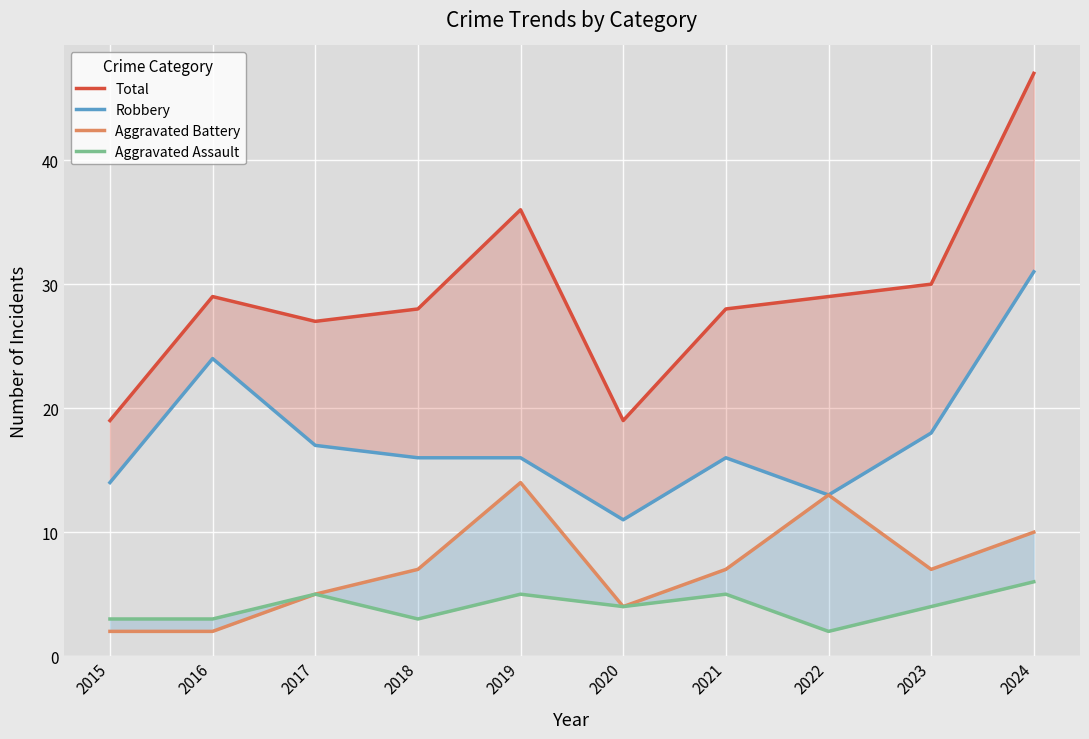

How many data points in Aggravated Battery are less than 7?

4